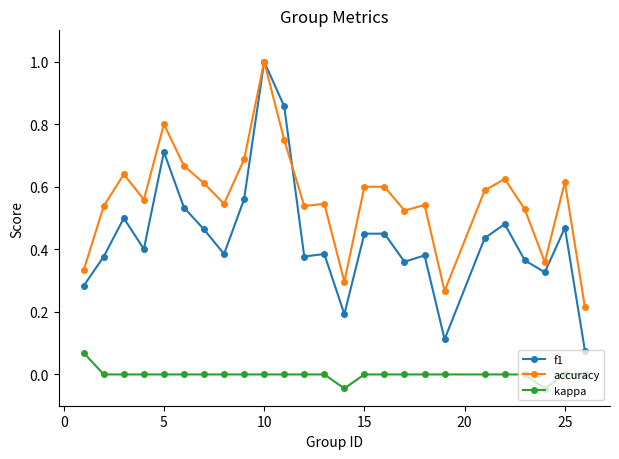

Which series has the widest spread of values?

f1